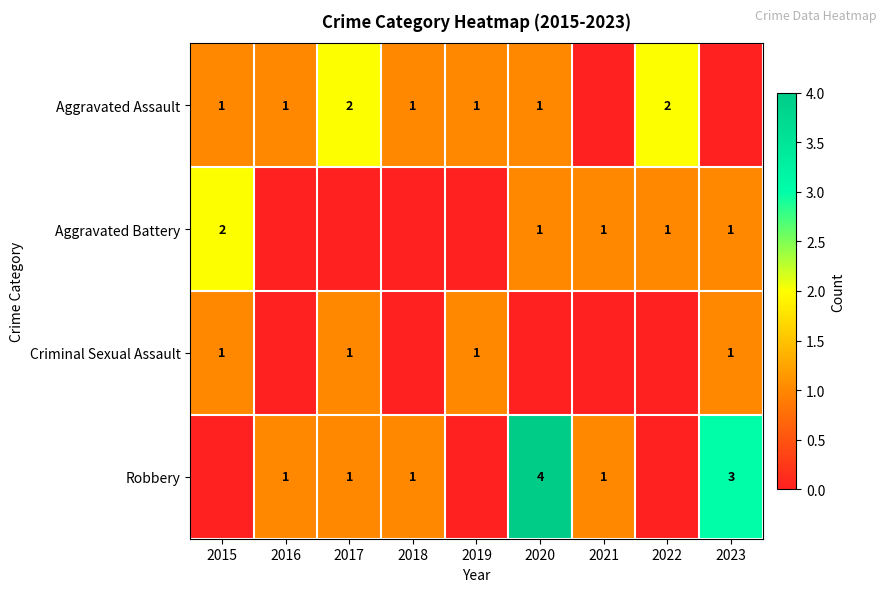

Which has a higher value, 2017 or 2020?

2017